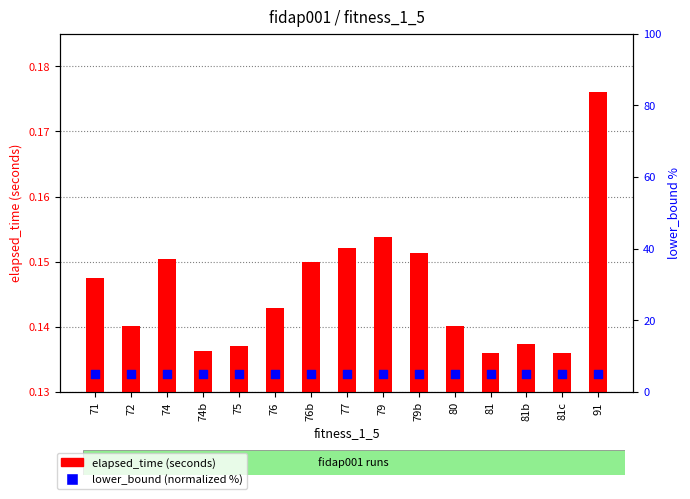

What are all the series names shown in the legend?

elapsed_time (seconds), lower_bound (normalized)